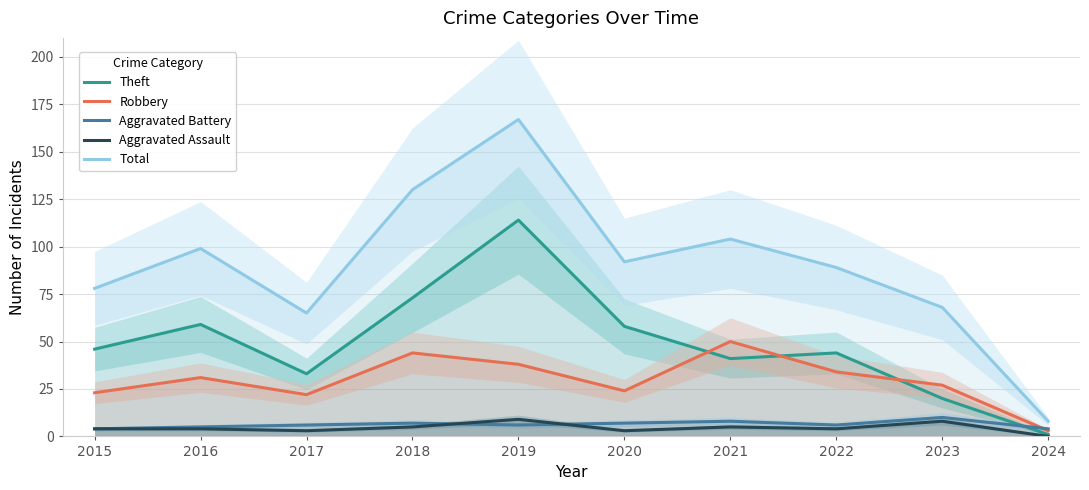

Between which two adjacent categories do Robbery and Aggravated Battery first intersect?

2023 and 2024